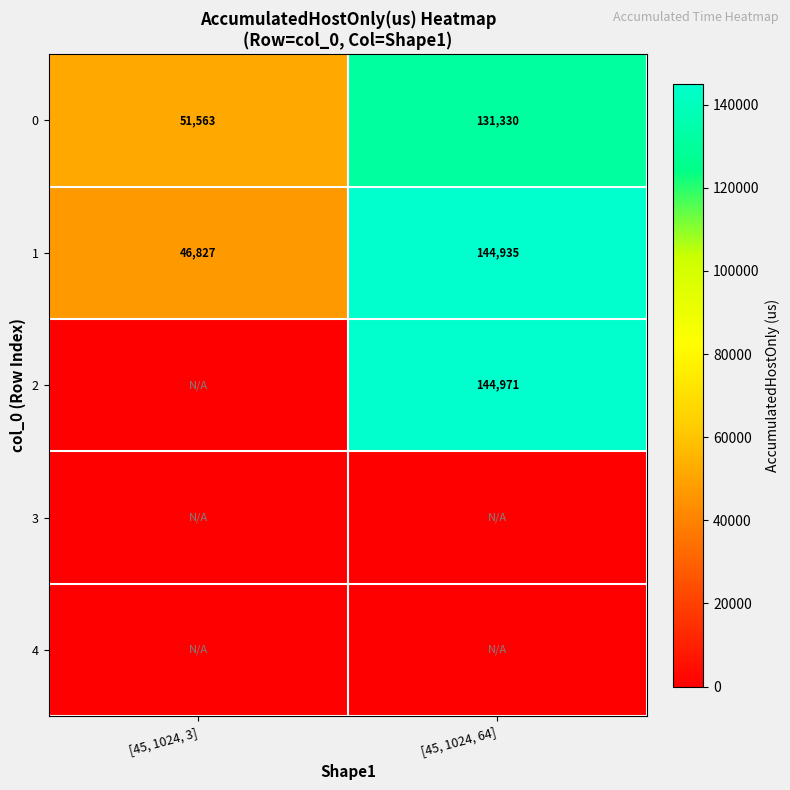

The 1 series shows 71551 at [45, 1024, 3]. True or false?

False